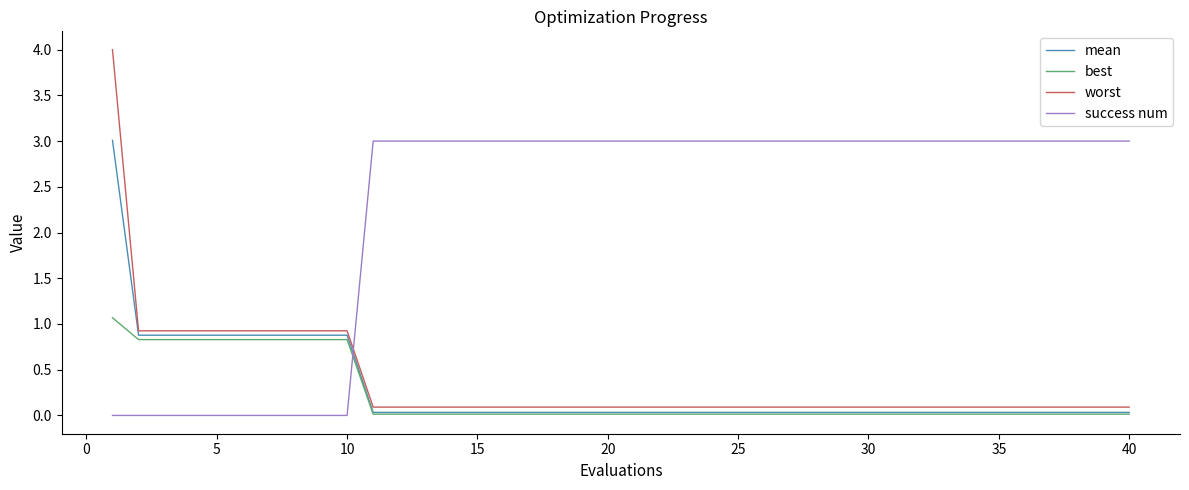

Which series has the largest total across all categories?

success num